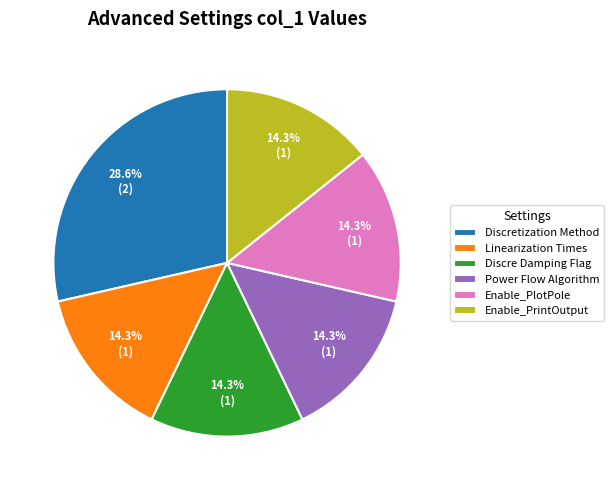

How many slices are in this pie chart?

6